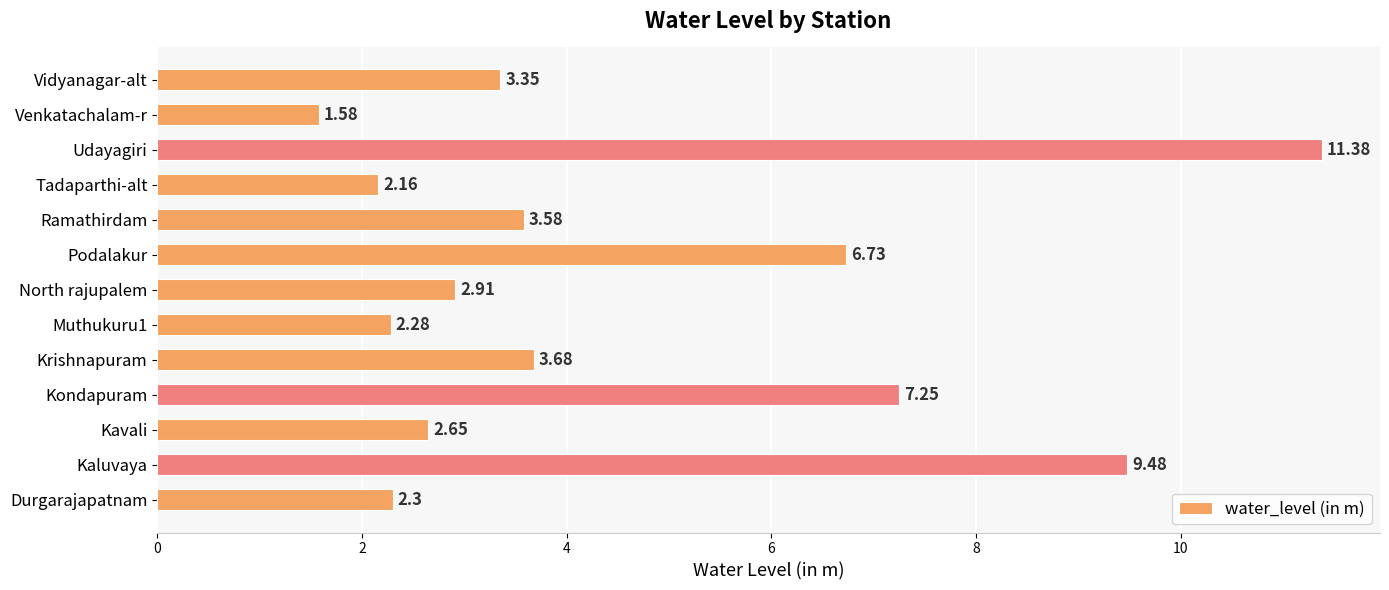

What is the sum of the values at Durgarajapatnam and Tadaparthi-alt?

4.5